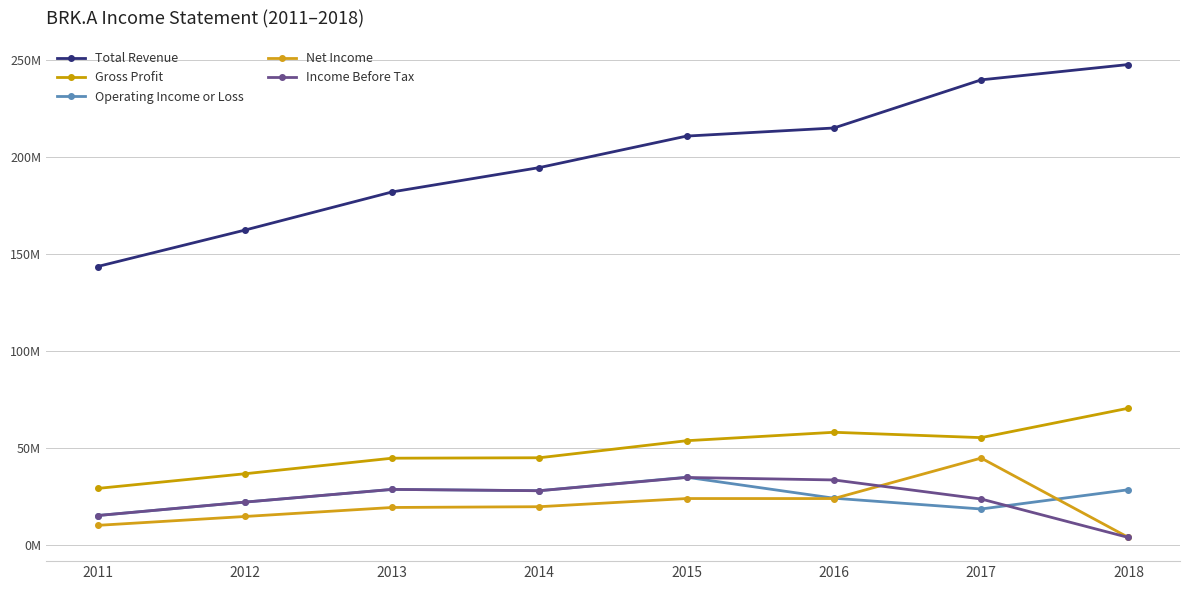

Reading left to right, extract all data points from this chart.

Total Revenue: 143688000	162463000	182150000	194699000	210943000	215114000	239933000	247837000
Gross Profit: 29286000	36850000	44879000	45105000	53892000	58243000	55483000	70654000
Operating Income or Loss: 15314000	22236000	28796000	28131000	35068000	24254000	18696000	28623000
Net Income: 10254000	14824000	19476000	19872000	24083000	24074000	44940000	4021000
Income Before Tax: 15314000	22236000	28796000	28105000	34946000	33667000	23838000	4001000